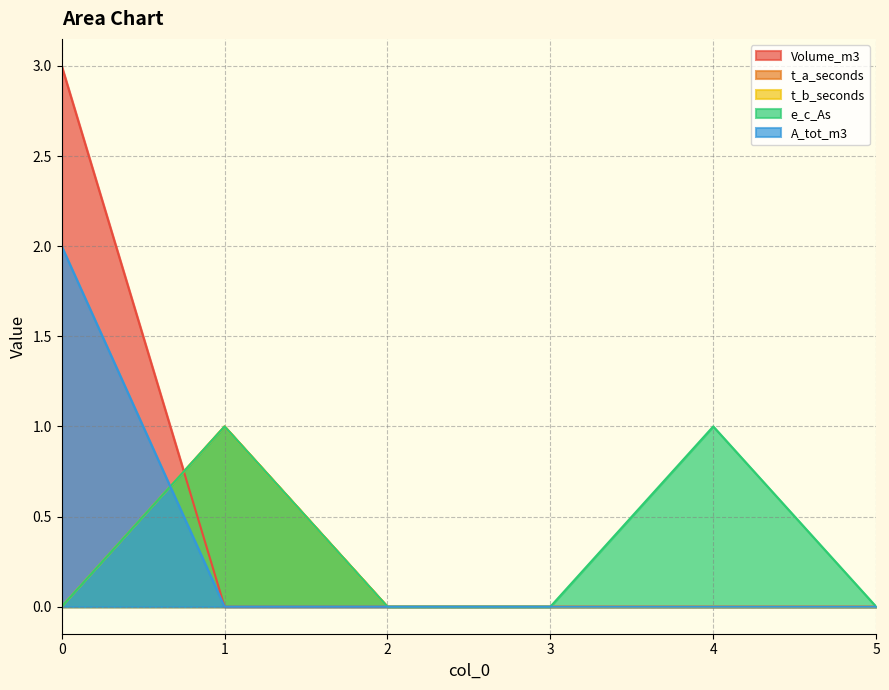

True or false: A_tot_m3 and Volume_m3 cross at least once.

False